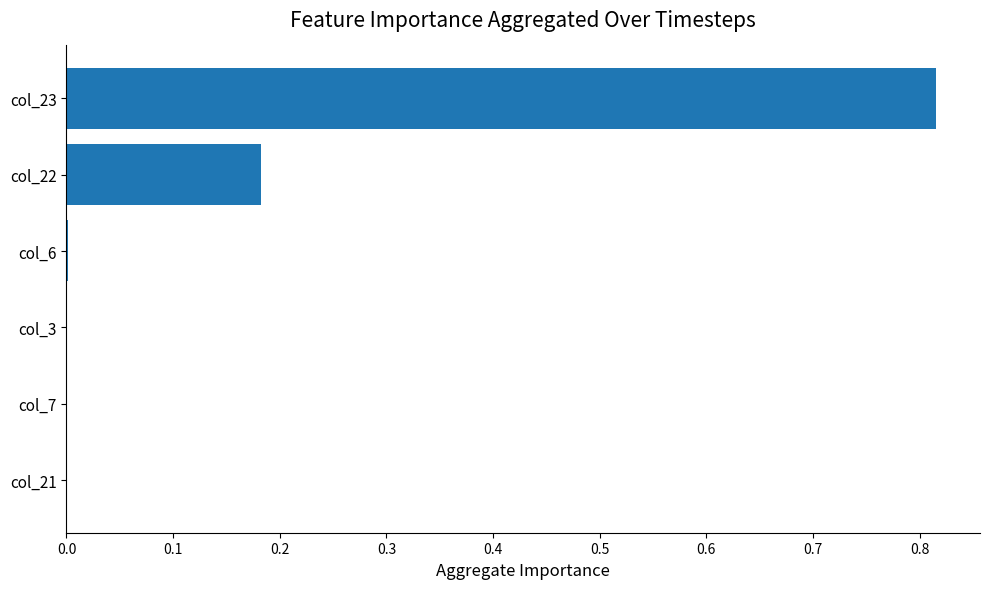

True or false: the data shows 0.0 at col_21.

True